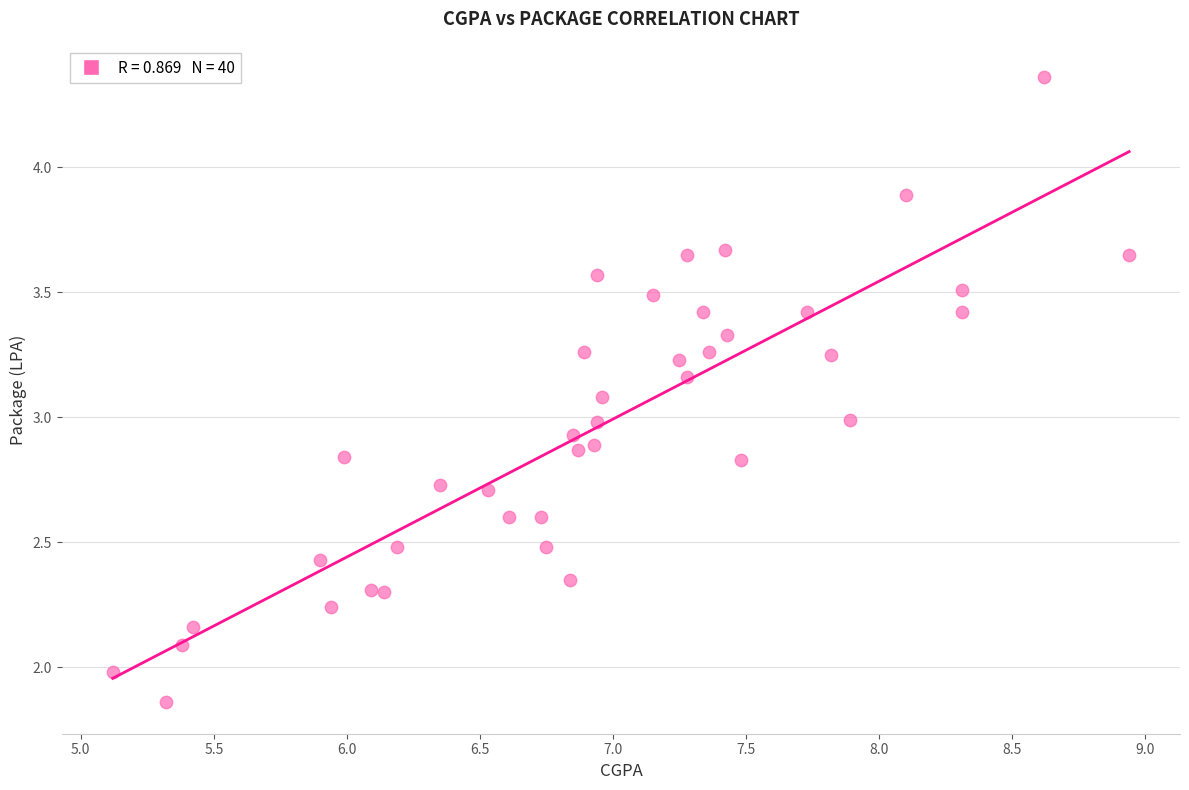

What is the range of X values (max minus min)?

3.8